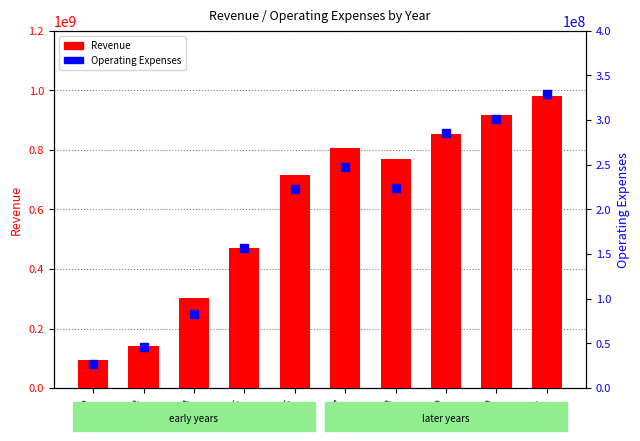

Between 2019 and 2020, which is larger?

2020